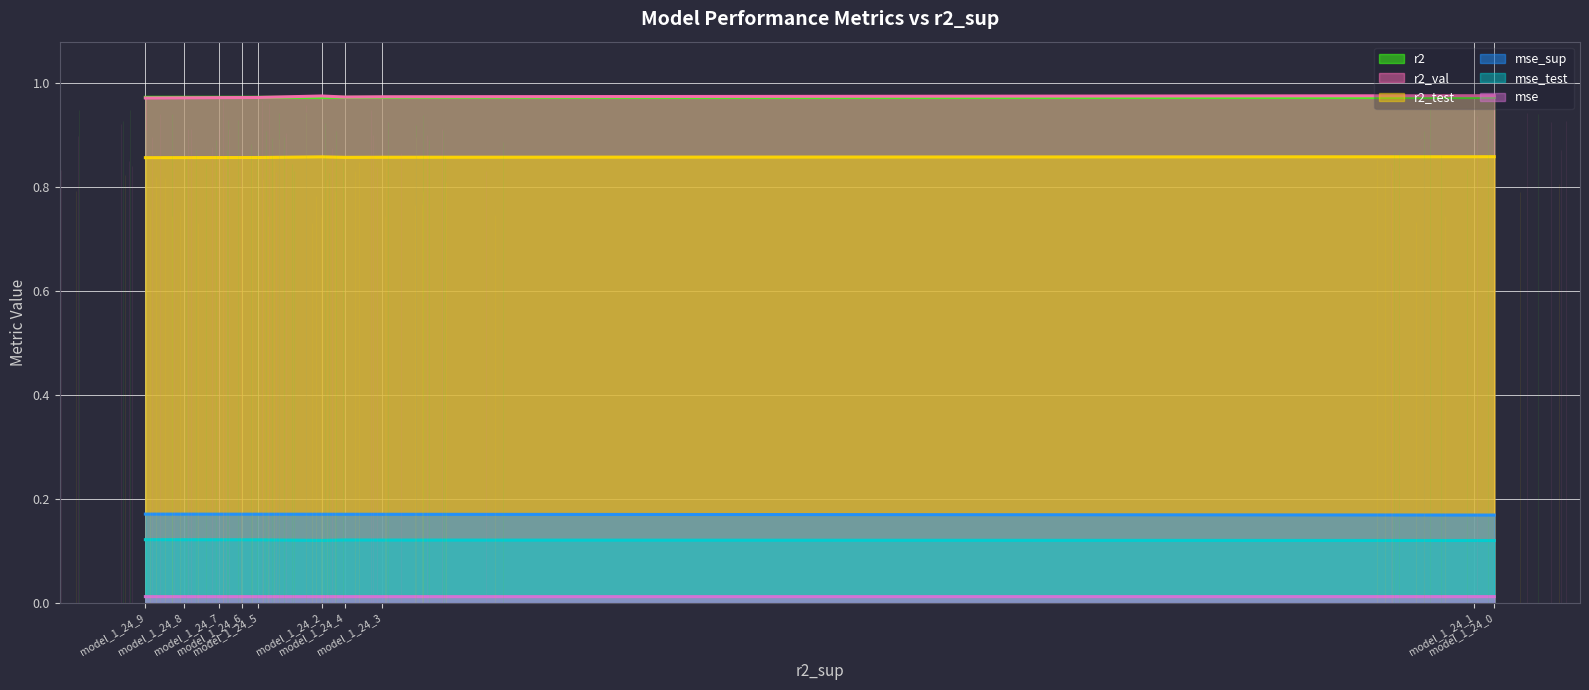

Which has a higher value, model_1_24_8 or model_1_24_4?

model_1_24_4